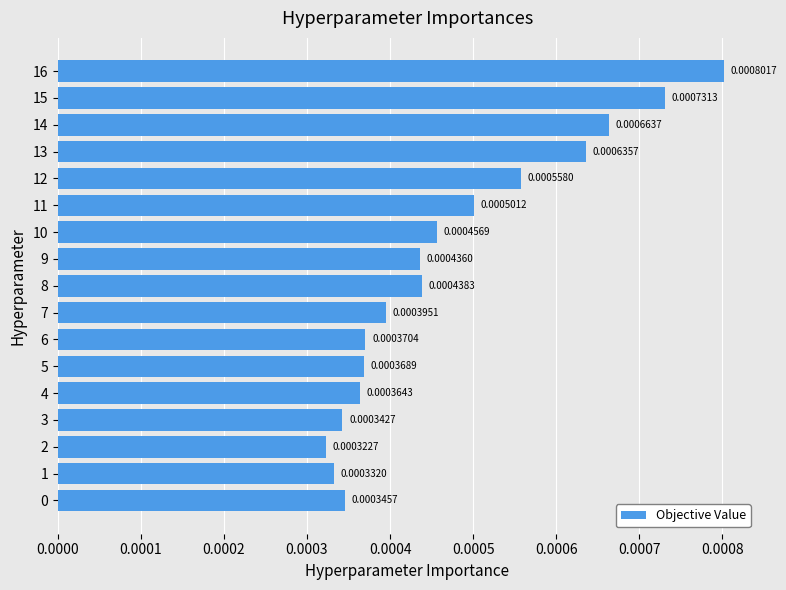

Which has a higher value, 4 or 12?

12